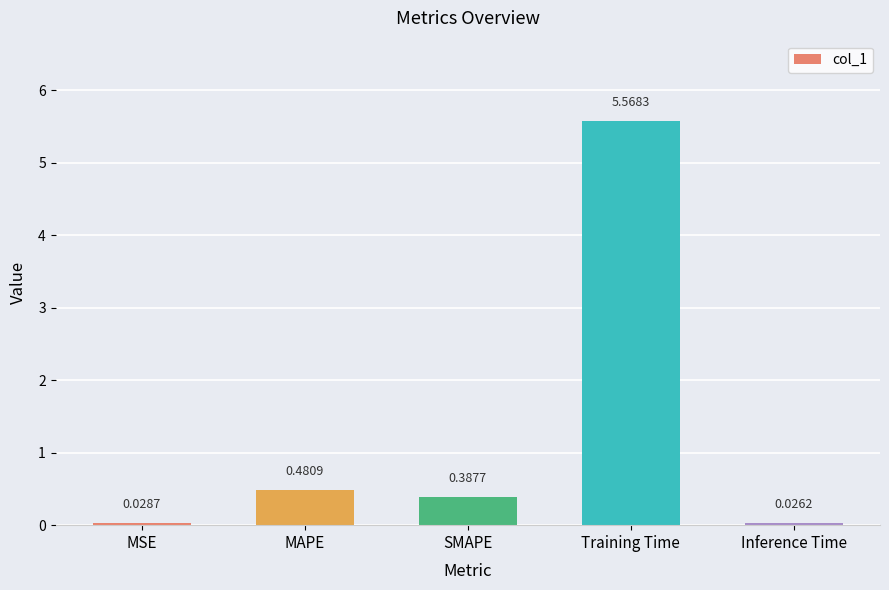

What is the label of the 2nd bar from the right?

Training Time